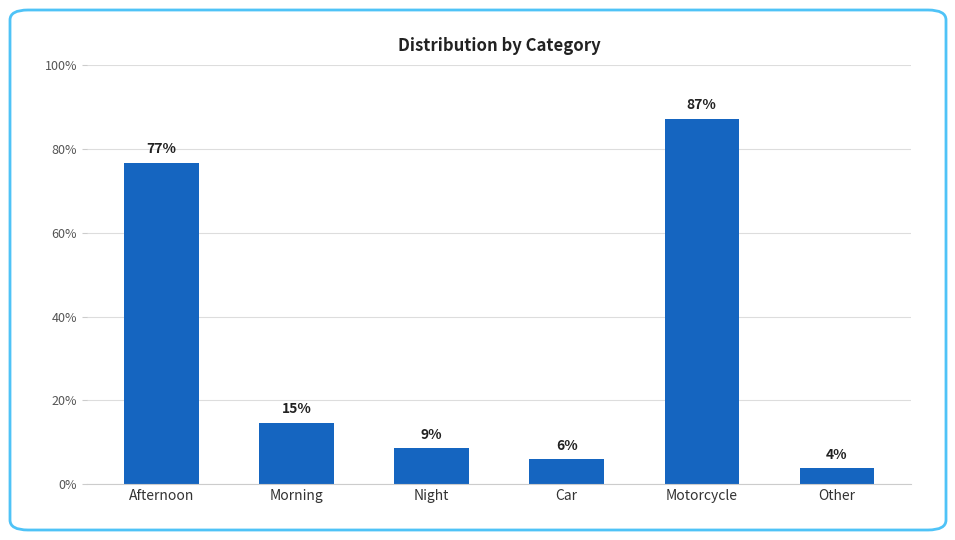

True or false: the data shows 9.3 at Car.

False